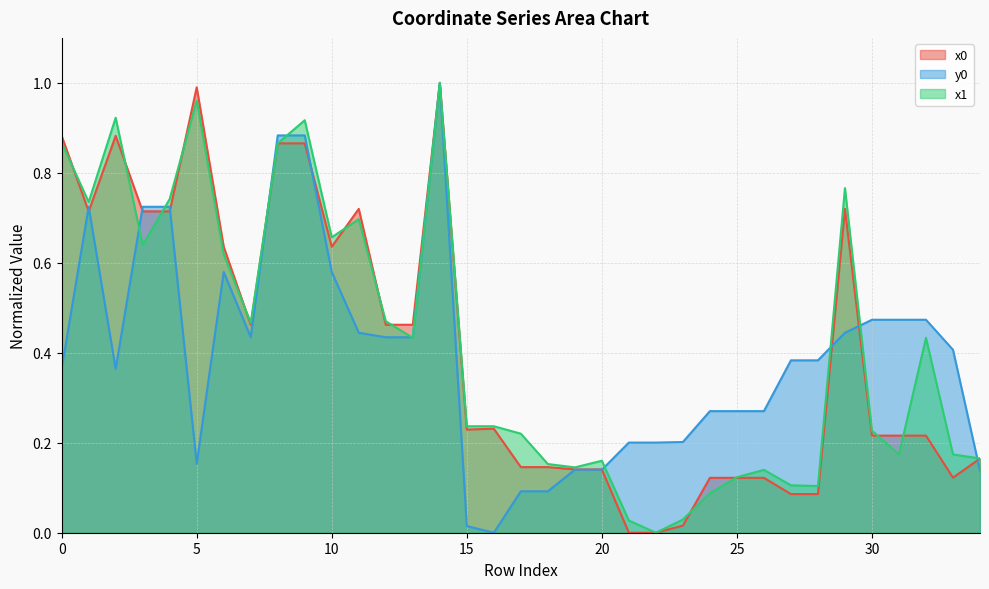

Which has a higher value, 2 or 32?

2